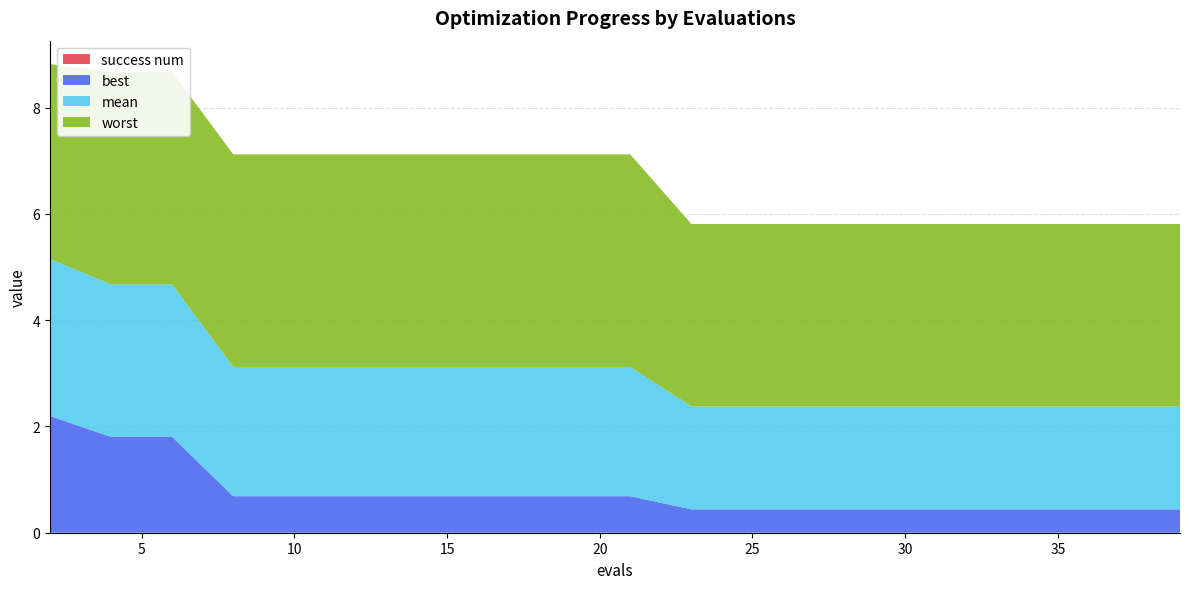

Reading left to right, list all the values displayed in this chart.

best: 2=2.2	4=1.8	6=1.8	8=0.7	10=0.7	12=0.7	13=0.7	15=0.7	17=0.7	19=0.7	21=0.7	23=0.4	25=0.4	27=0.4	29=0.4	31=0.4	33=0.4	35=0.4	37=0.4	39=0.4
mean: 2=3.0	4=2.9	6=2.9	8=2.4	10=2.4	12=2.4	13=2.4	15=2.4	17=2.4	19=2.4	21=2.4	23=1.9	25=1.9	27=1.9	29=1.9	31=1.9	33=1.9	35=1.9	37=1.9	39=1.9
worst: 2=3.7	4=4.0	6=4.0	8=4.0	10=4.0	12=4.0	13=4.0	15=4.0	17=4.0	19=4.0	21=4.0	23=3.4	25=3.4	27=3.4	29=3.4	31=3.4	33=3.4	35=3.4	37=3.4	39=3.4
success num: 2=0.0	4=0.0	6=0.0	8=0.0	10=0.0	12=0.0	13=0.0	15=0.0	17=0.0	19=0.0	21=0.0	23=0.0	25=0.0	27=0.0	29=0.0	31=0.0	33=0.0	35=0.0	37=0.0	39=0.0